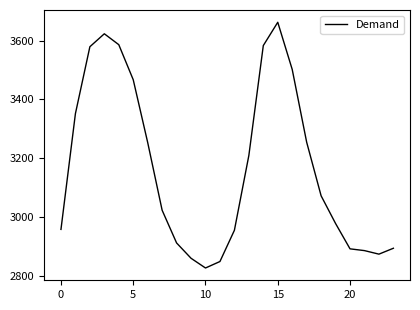

What is the smallest value displayed?

2828